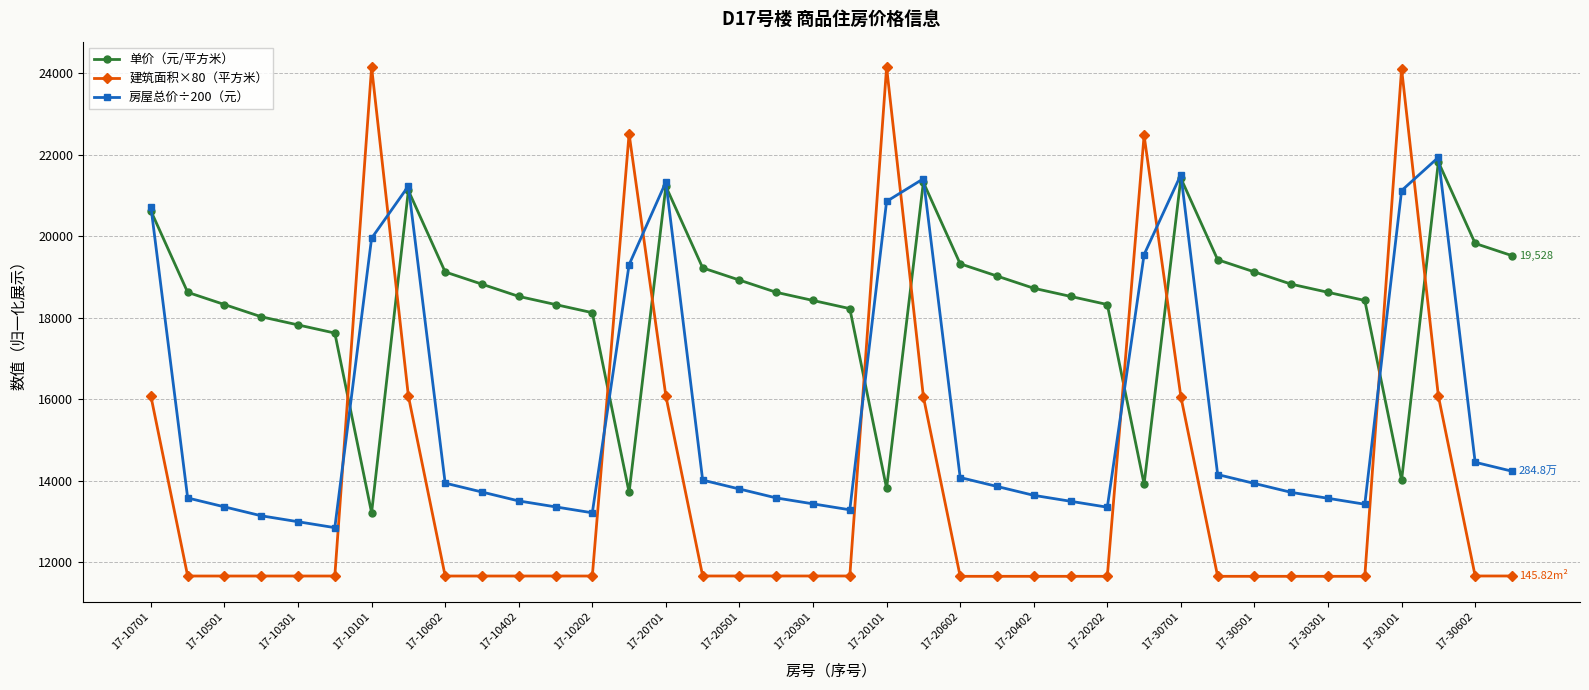

At how many categories does at least one series exceed 23114?

3